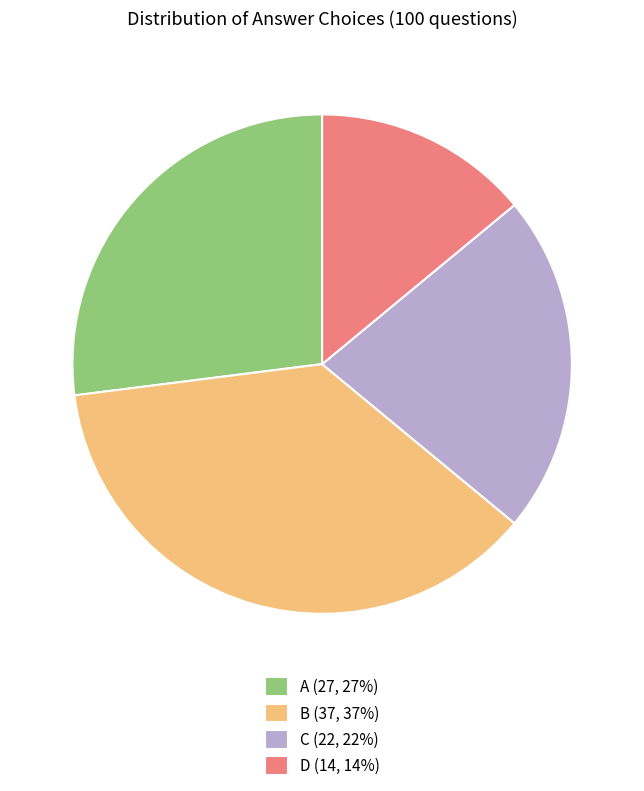

How many slices are in this pie chart?

4